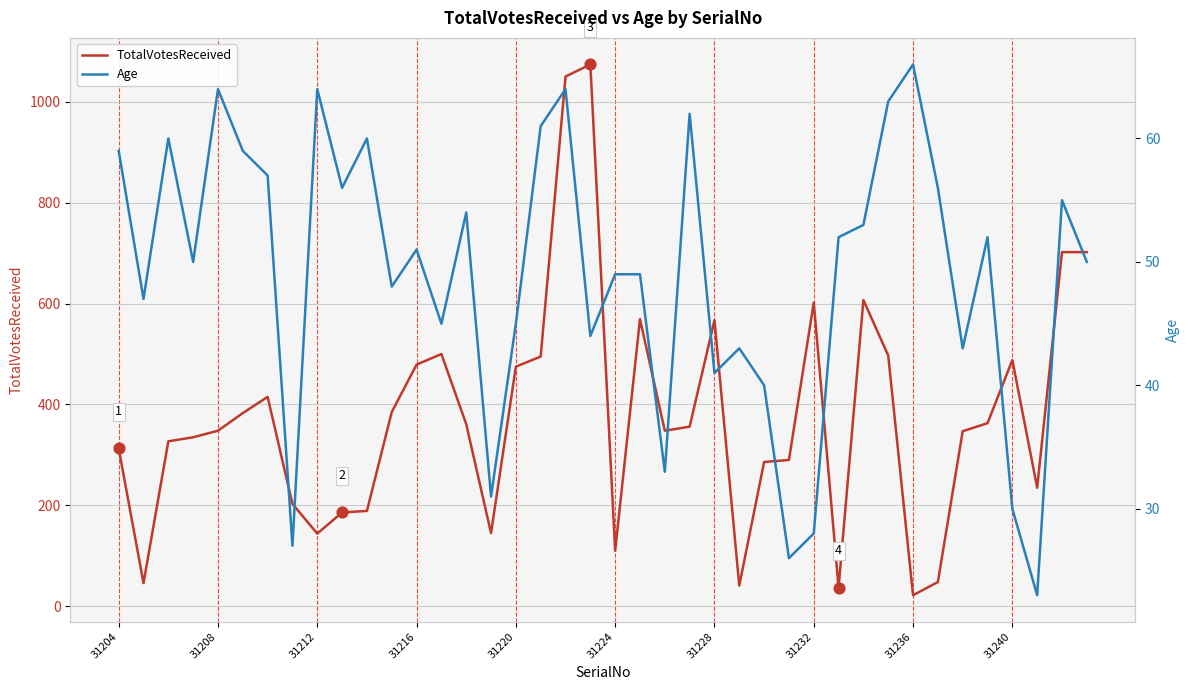

Which series has the largest total across all categories?

TotalVotesReceived